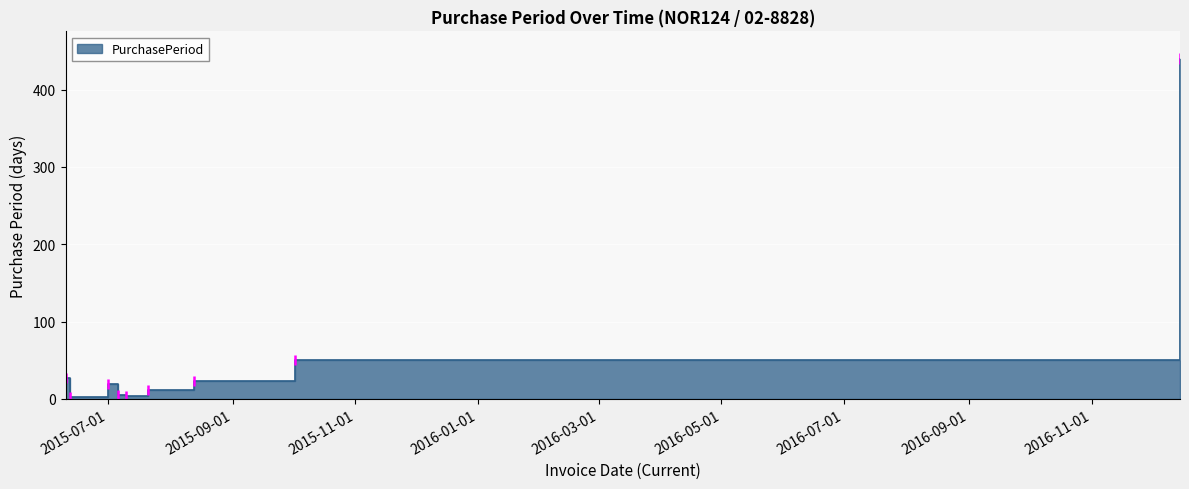

Reading left to right, transcribe all the data shown in this chart.

27	2	19	5	4	11	23	50	440